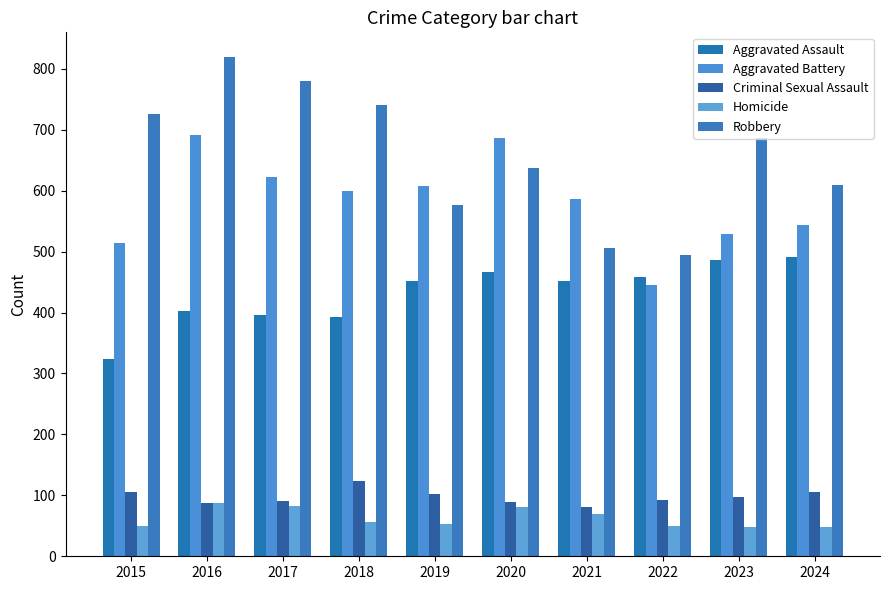

How many data points in Aggravated Assault are less than 452?

4